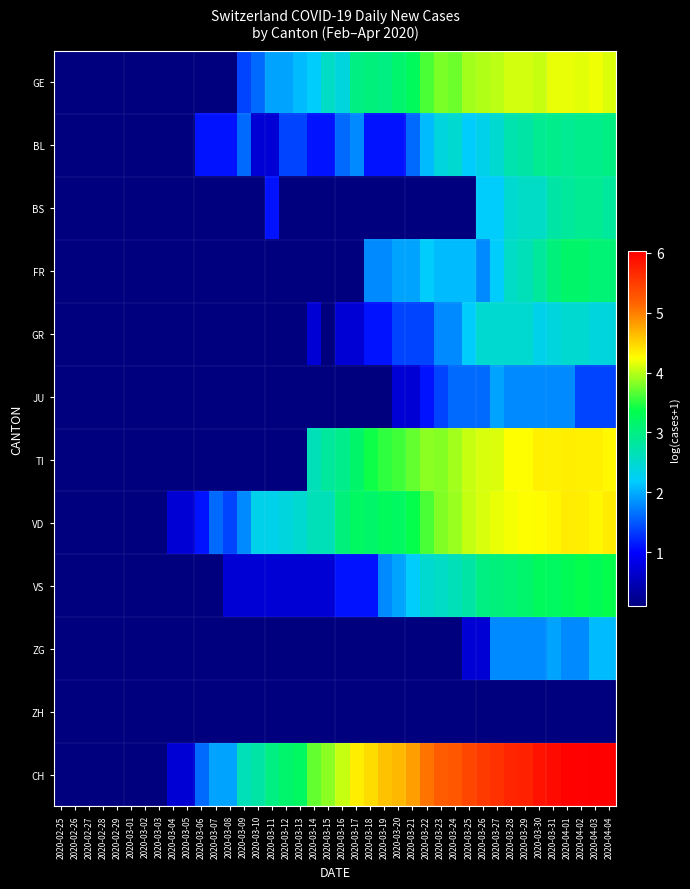

Which category has the highest value across all series?

2020-04-04